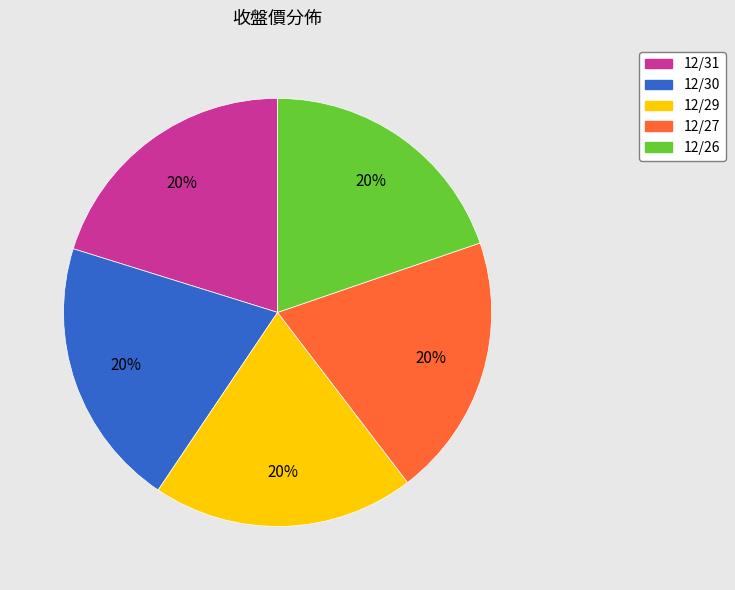

Does 12/27 represent more than half of the total?

No